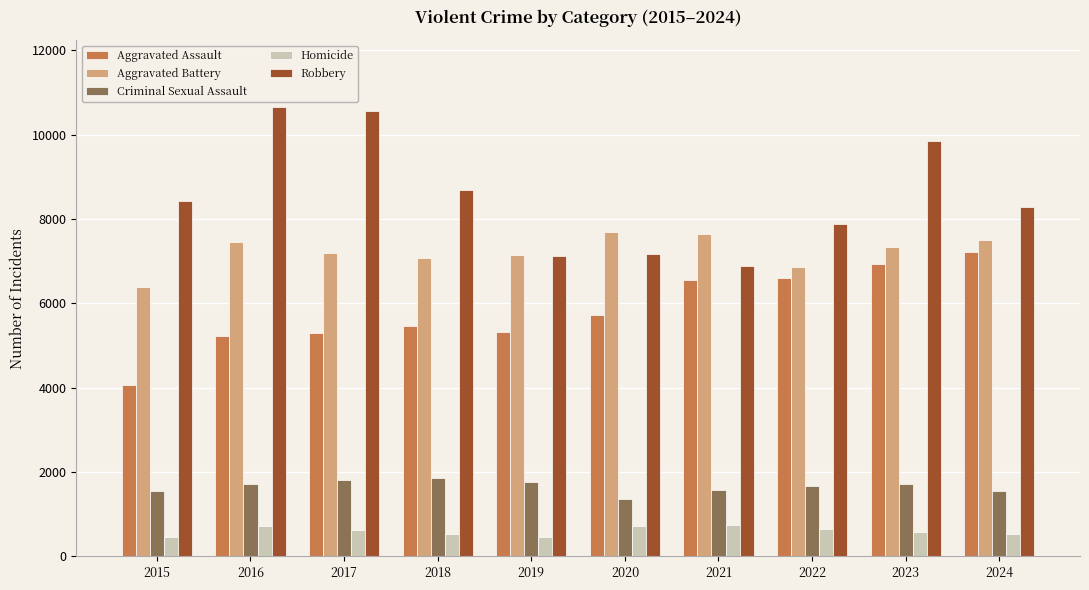

How many distinct data groups are displayed?

5